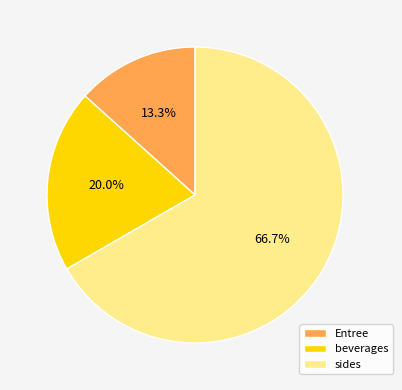

Which slice is the largest?

sides